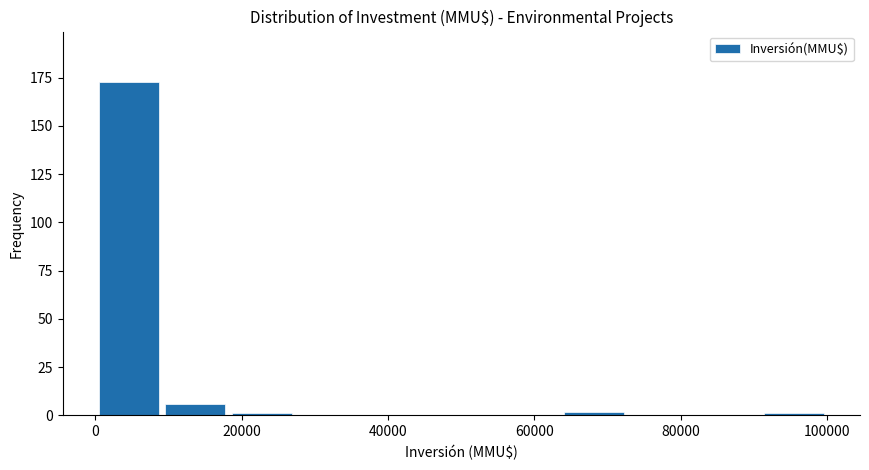

What is the height of the bar covering 0 to 10000 on the x-axis? Neither the bar edges nor the heights are printed on the chart, so give them approximately, as read against the axes.

175